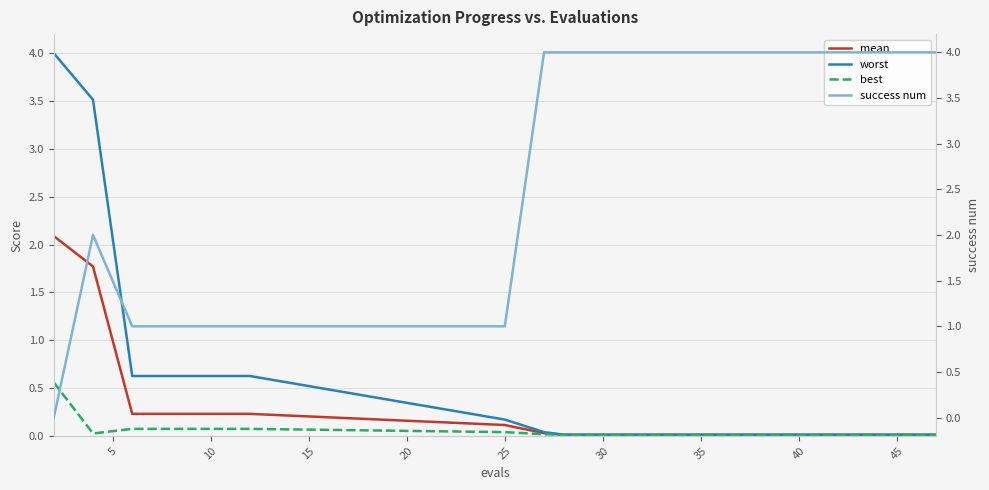

True or false: worst has a value of 0.0 at 45.

True